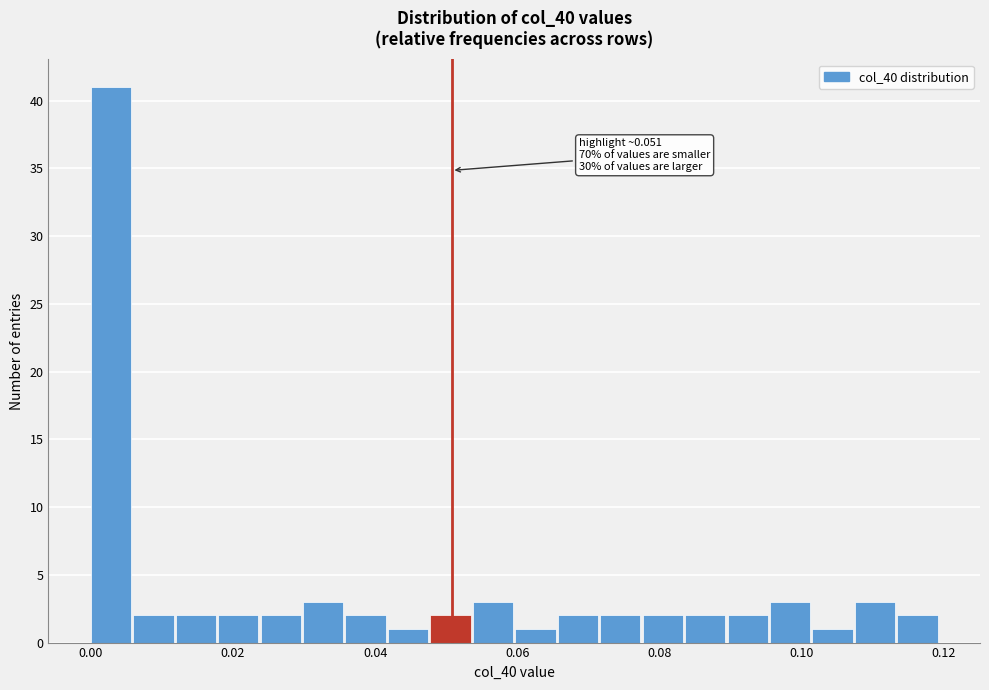

Read against the x-axis, roughly where is the centre of the tallest bar?

0.002